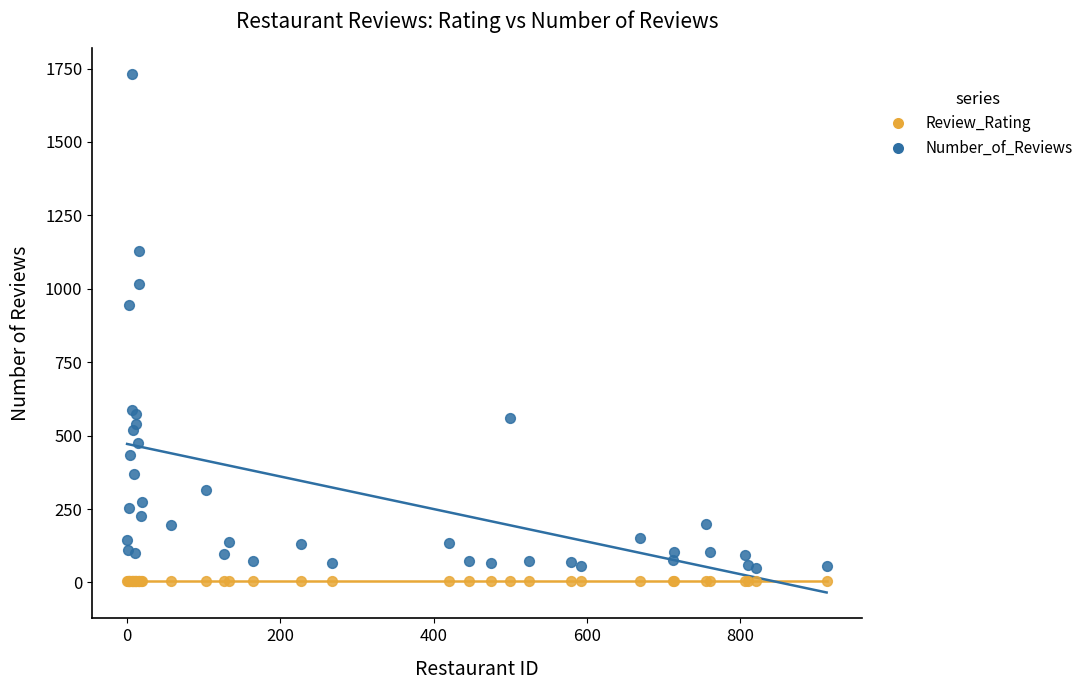

Which series contains the highest Y value?

Number_of_Reviews